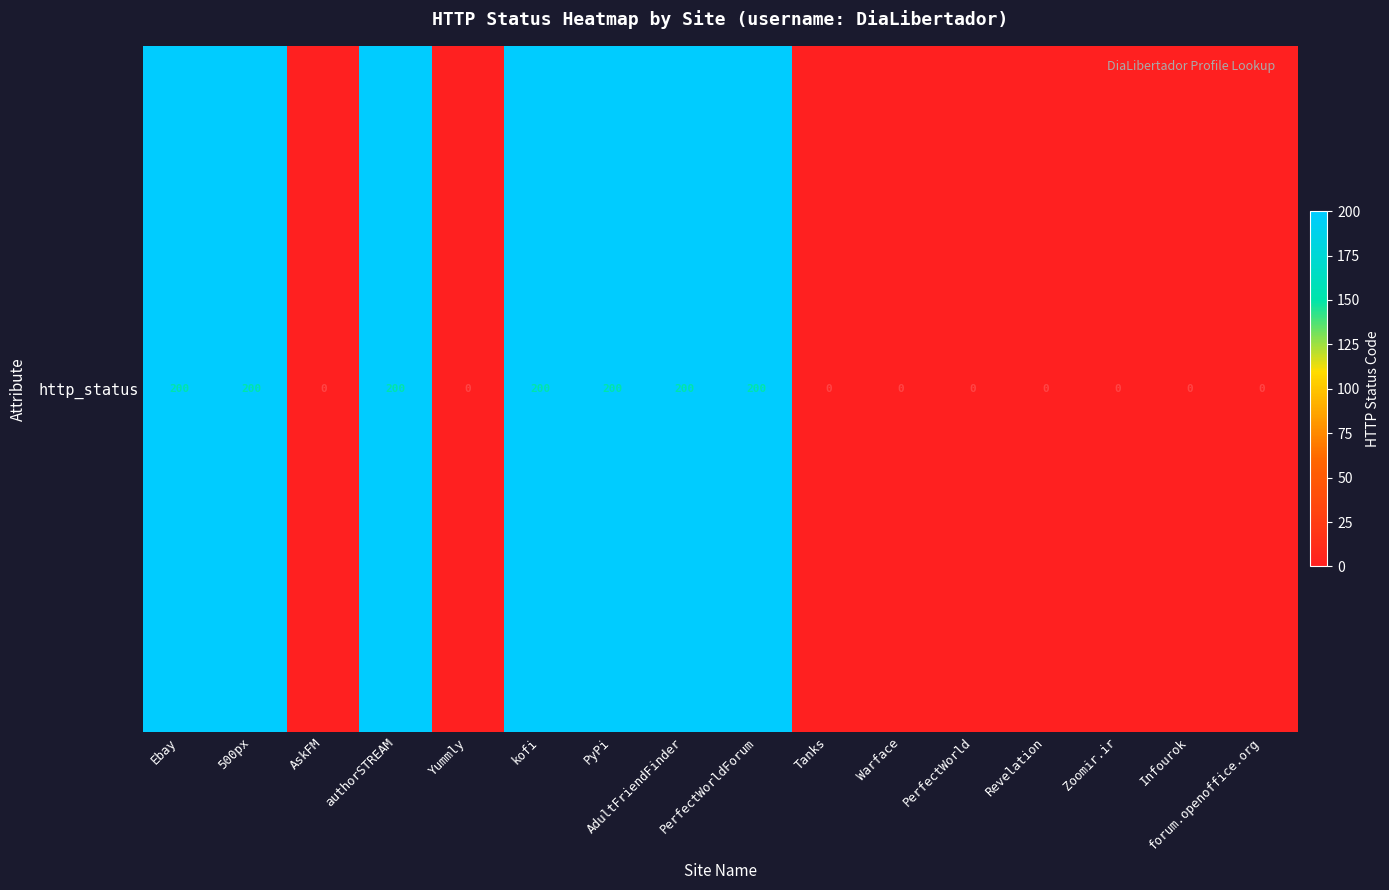

Reading right to left, transcribe all the data shown in this chart.

forum.openoffice.org=0	Infourok=0	Zoomir.ir=0	Revelation=0	PerfectWorld=0	Warface=0	Tanks=0	PerfectWorldForum=200	AdultFriendFinder=200	PyPi=200	kofi=200	Yummly=0	authorSTREAM=200	AskFM=0	500px=200	Ebay=200